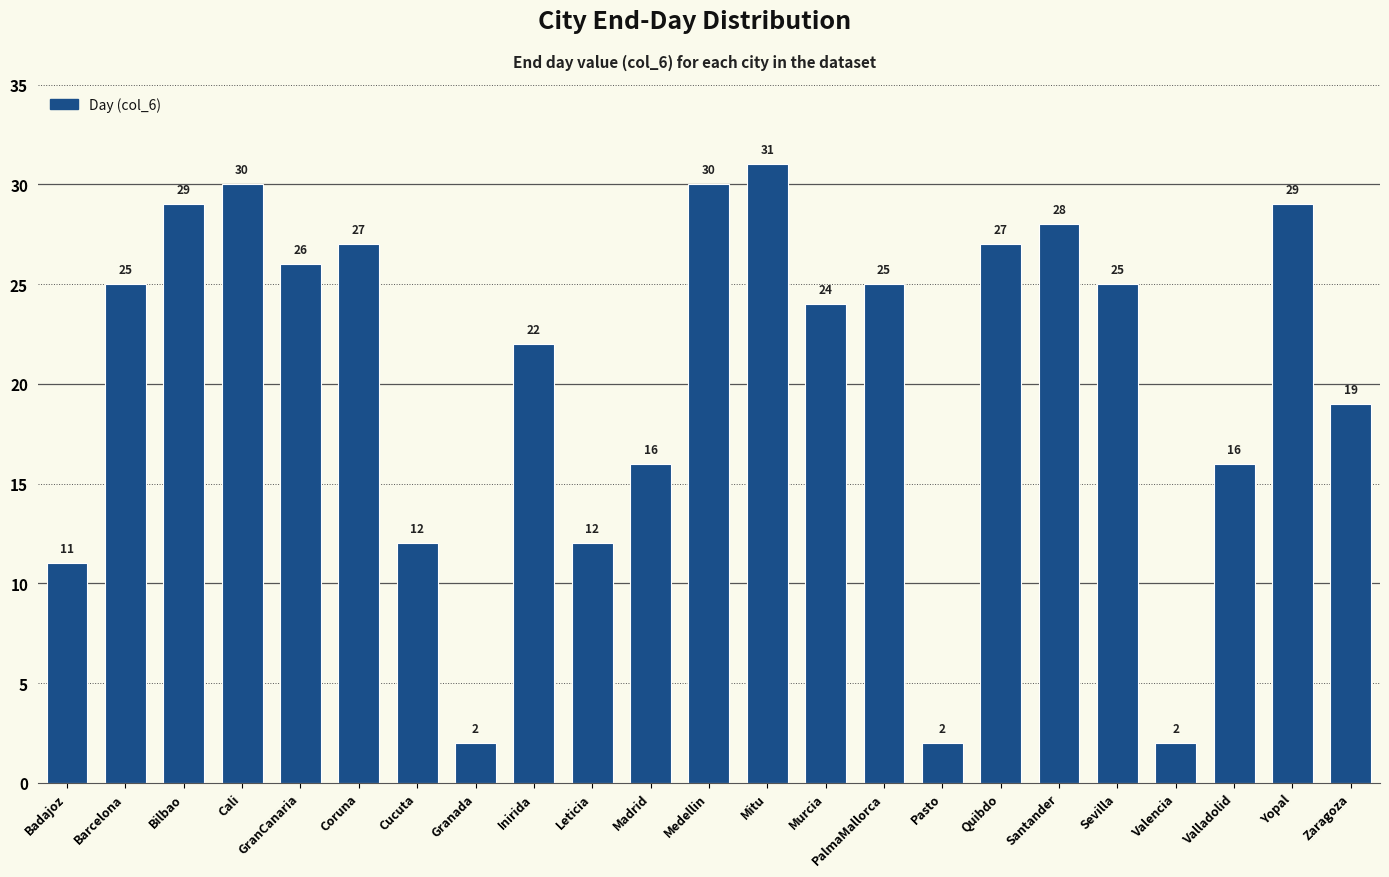

What is the sum of the values at PalmaMallorca and Barcelona?

50